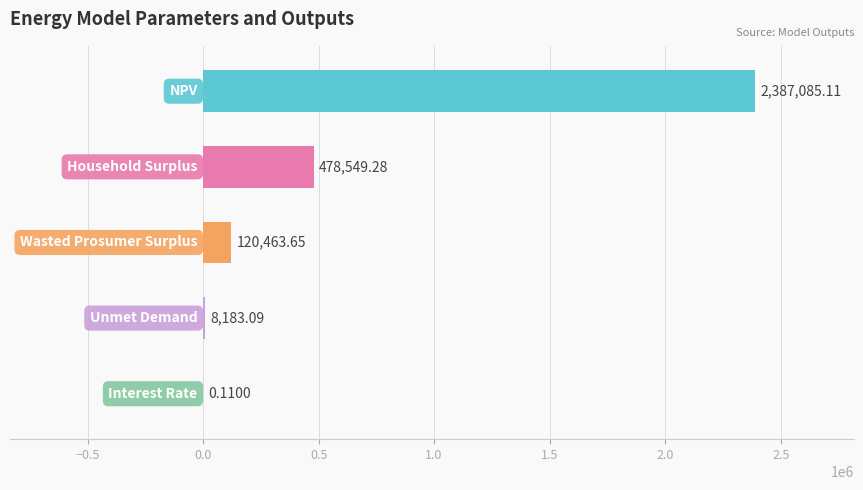

List the labels in order of value, smallest first.

Interest Rate, Unmet Demand, Wasted Prosumer Surplus, Household Surplus, NPV